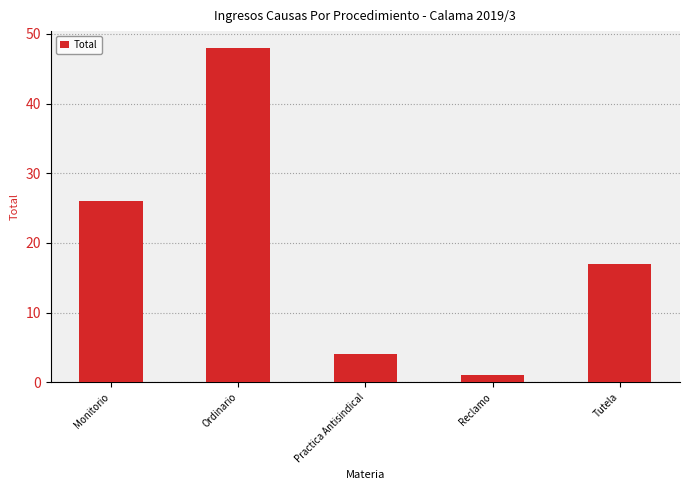

Approximately how many times larger is the value at Monitorio compared to Ordinario?

0.5